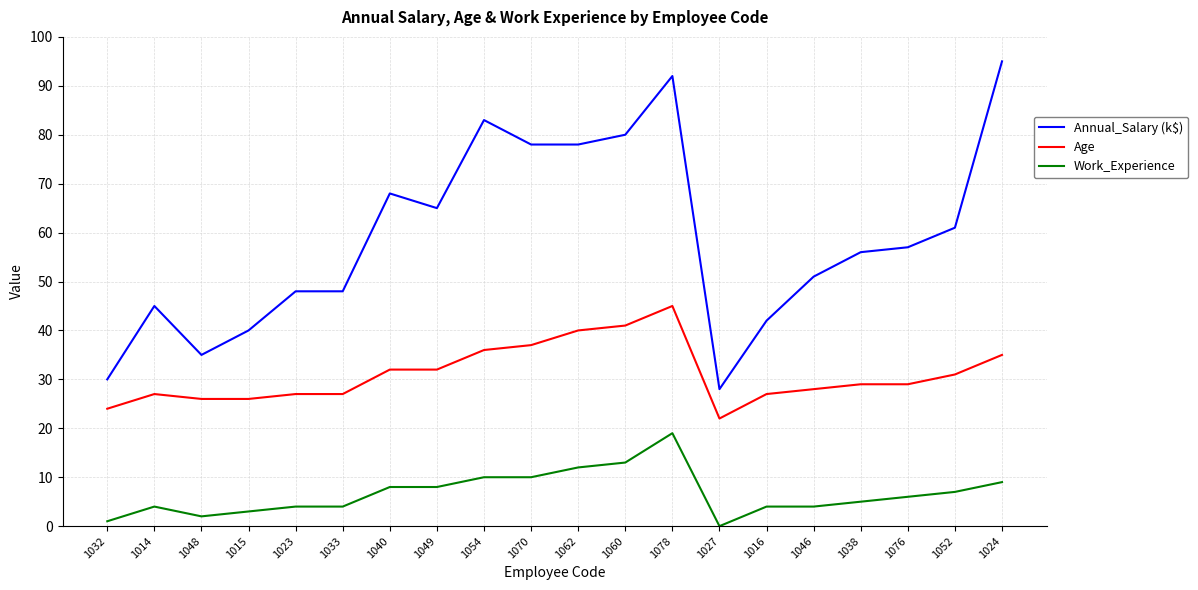

Is this an area chart (filled region under the line)?

No